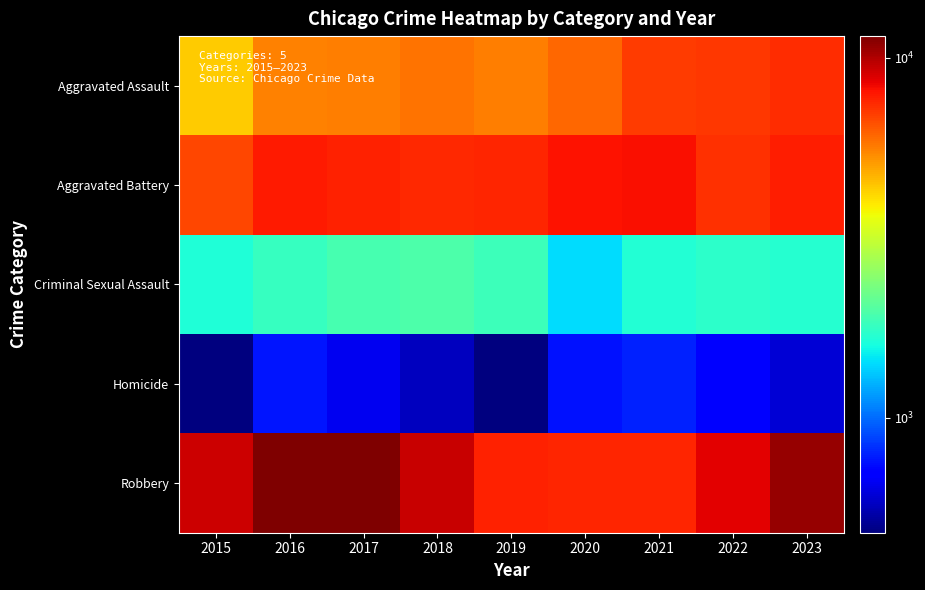

Which label corresponds to the smallest value in the chart?

2015